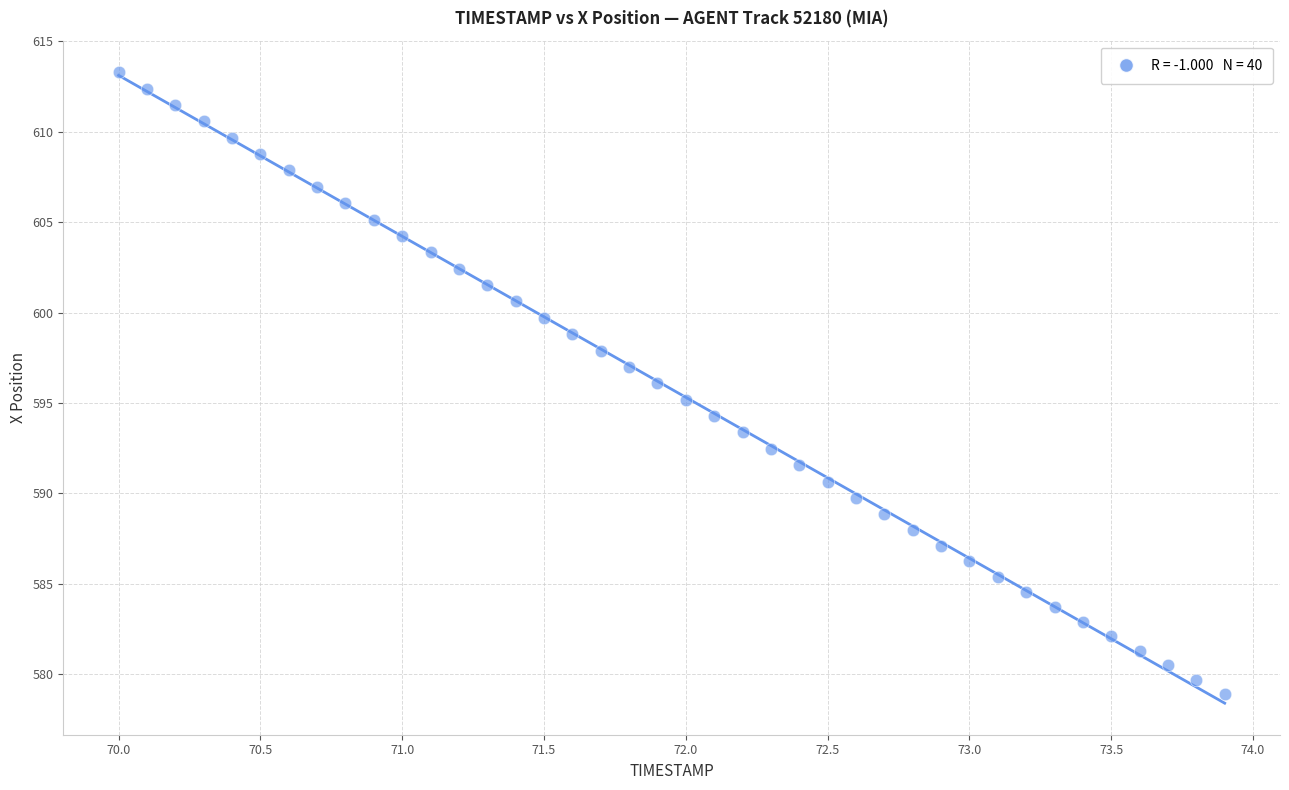

What is the range of X values (max minus min)?

3.9